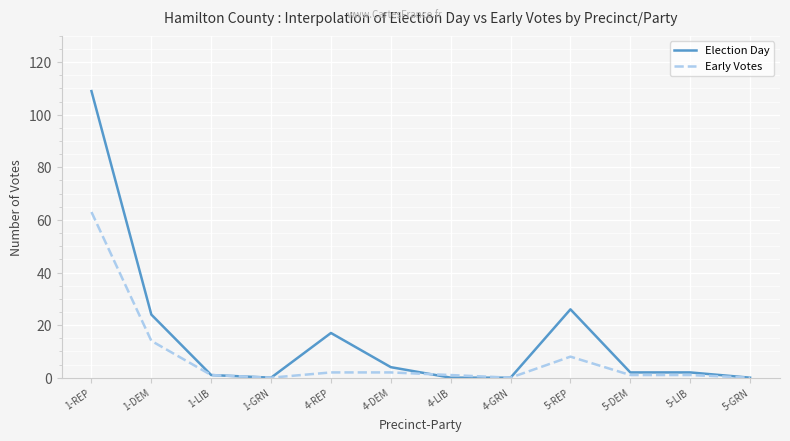

Which series has the largest total across all categories?

Election Day